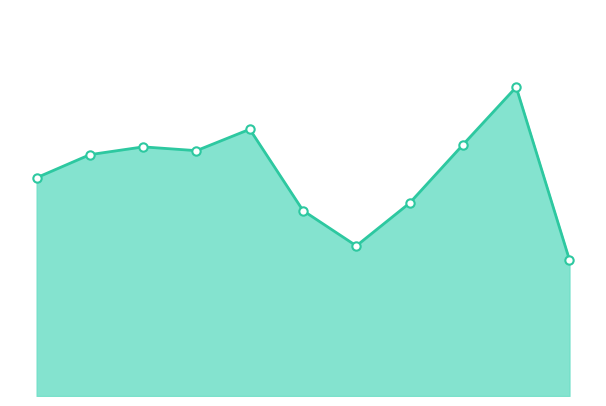

Where does the Robbery series first go above 139?

2016